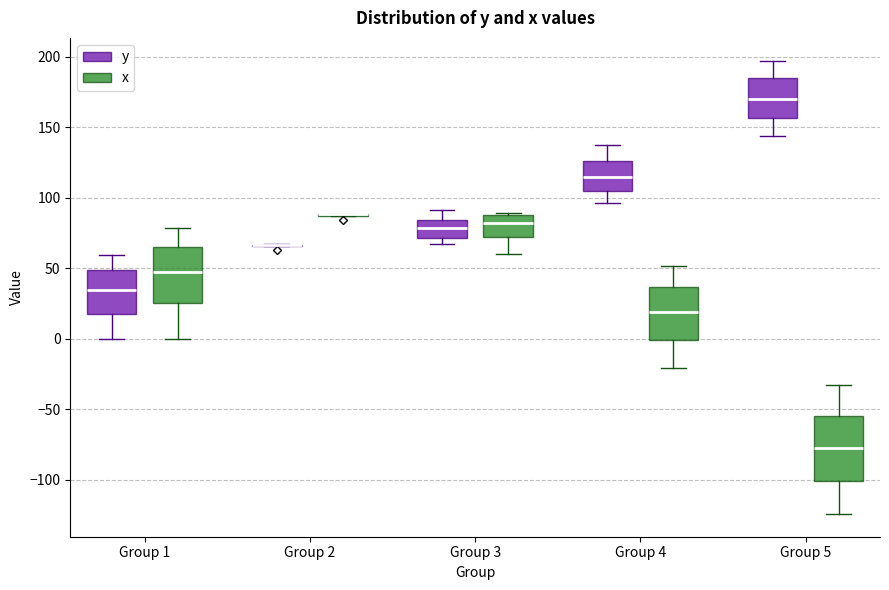

Reading left to right, transcribe this box plot: for each box, give where its median line is, the range the box spans, and where its two whiskers end, as read against the y-axis. The values are not printed on the chart, so give them approximately, as read against the axis.

Group 1 (y): median 35, box 20 to 50, whiskers 0 to 60
Group 1 (x): median 45, box 25 to 65, whiskers 0 to 80
Group 2 (y): box collapsed to a line at 65, whiskers 65 to 65
Group 2 (x): box collapsed to a line at 90, whiskers 85 to 90
Group 3 (y): median 80, box 70 to 85, whiskers 65 to 90
Group 3 (x): median 80, box 70 to 90, whiskers 60 to 90
Group 4 (y): median 115, box 105 to 125, whiskers 95 to 135
Group 4 (x): median 20, box 0 to 35, whiskers -20 to 50
Group 5 (y): median 170, box 155 to 185, whiskers 145 to 195
Group 5 (x): median -75, box -100 to -55, whiskers -125 to -30